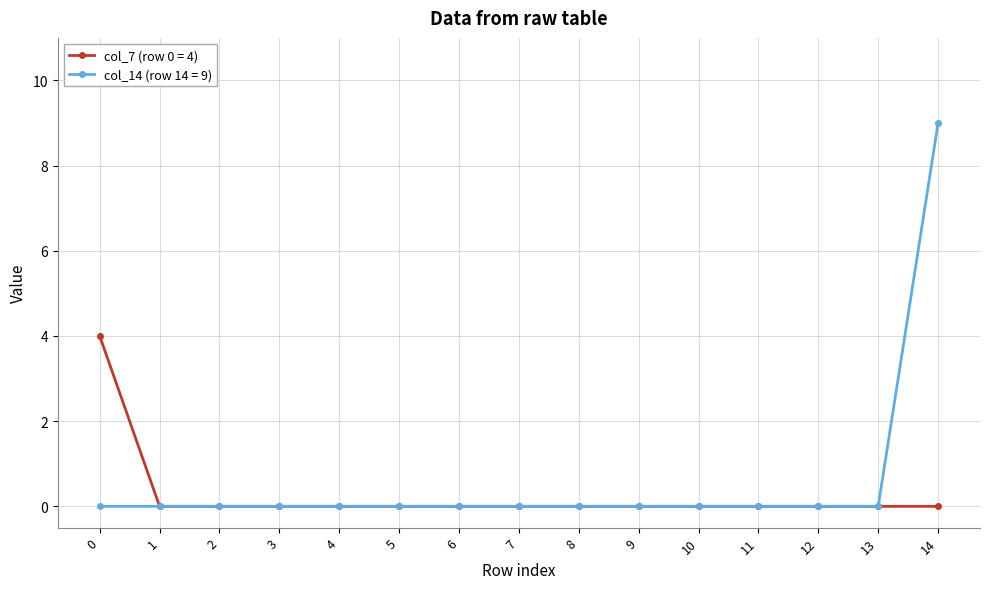

Reading right to left, list all the values displayed in this chart.

col_7 (row 0 = 4): 14=0	13=0	12=0	11=0	10=0	9=0	8=0	7=0	6=0	5=0	4=0	3=0	2=0	1=0	0=4
col_14 (row 14 = 9): 14=9	13=0	12=0	11=0	10=0	9=0	8=0	7=0	6=0	5=0	4=0	3=0	2=0	1=0	0=0